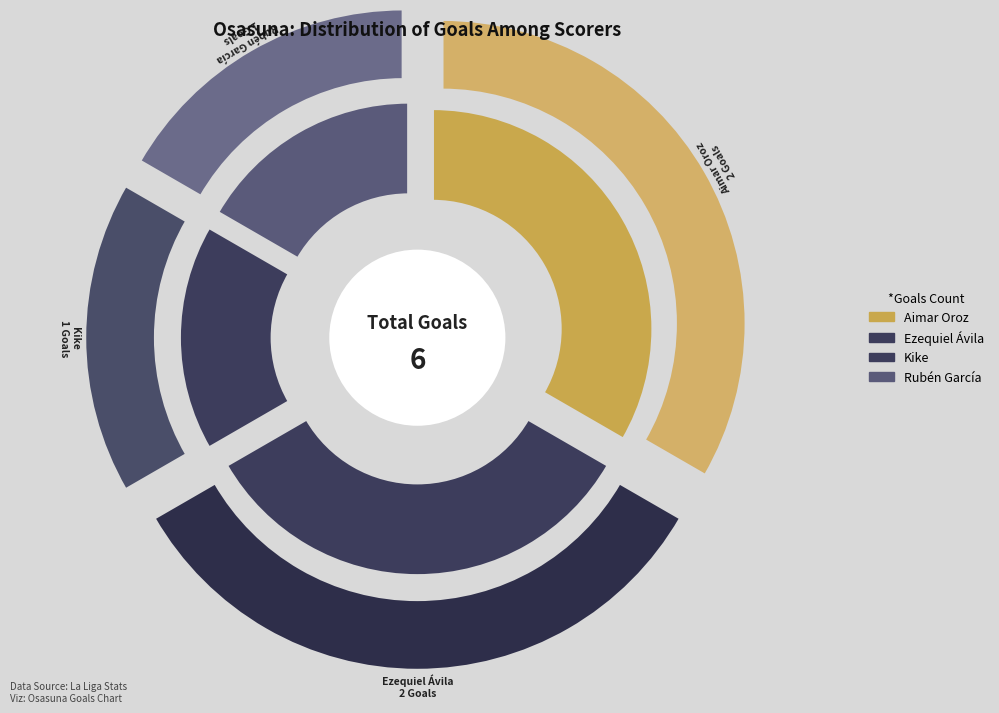

Which category has the biggest portion of the pie?

Aimar Oroz